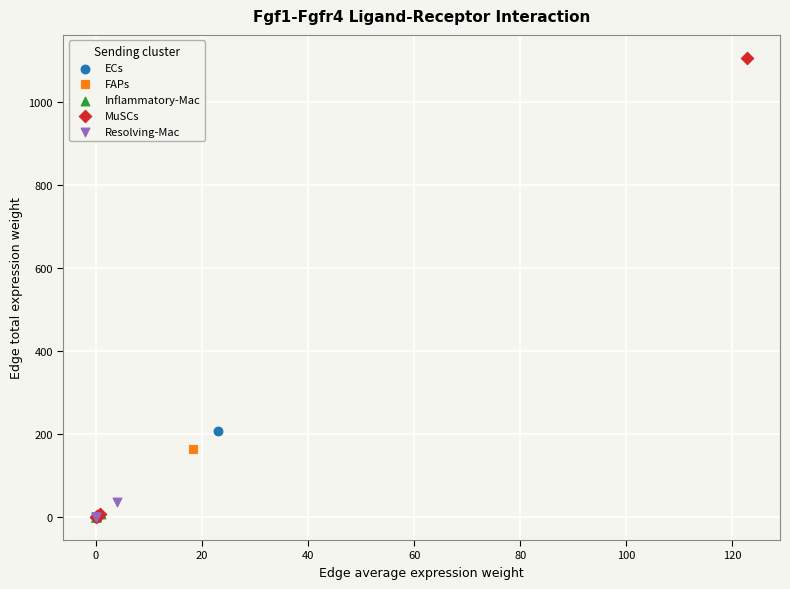

Which series has the largest Y range (max minus min)?

MuSCs